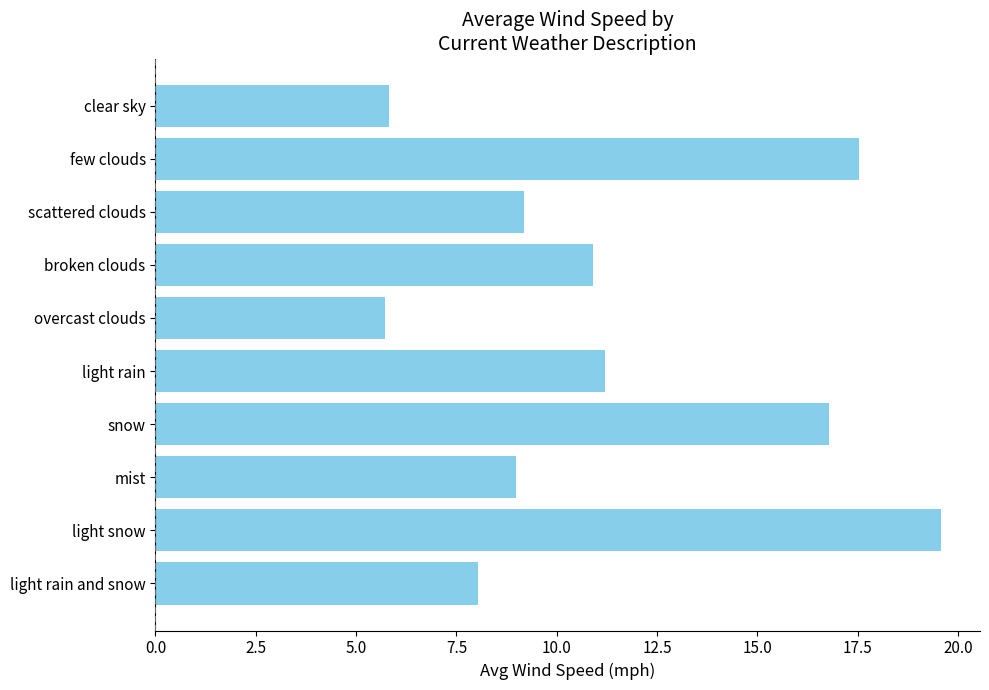

Reading top to bottom, what are all the values shown in this chart?

clear sky=5.8	few clouds=17.5	scattered clouds=9.2	broken clouds=10.9	overcast clouds=5.7	light rain=11.2	snow=16.8	mist=9.0	light snow=19.6	light rain and snow=8.1